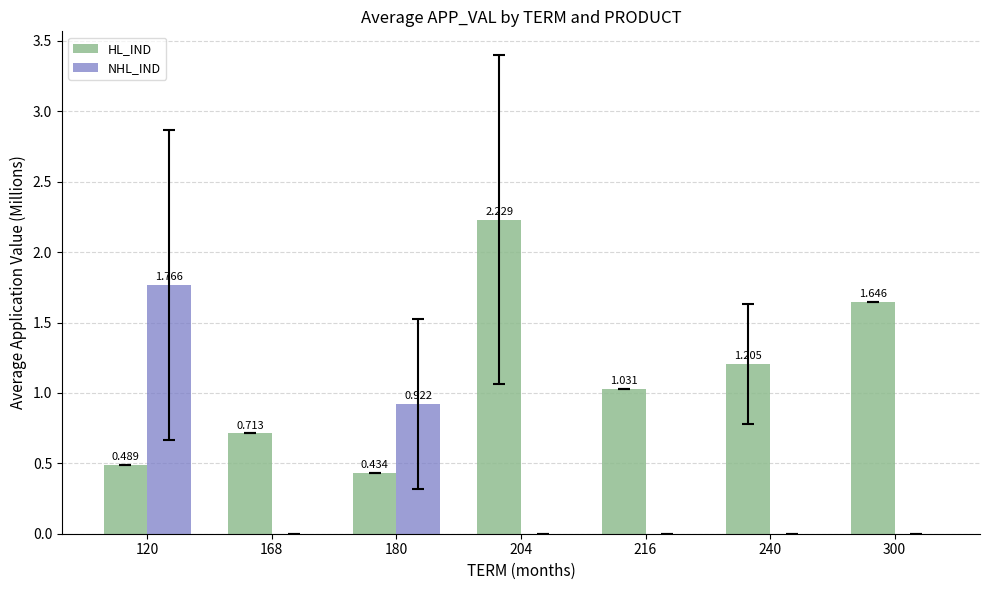

True or false: NHL_IND has a value of -1.1 at 204.

False